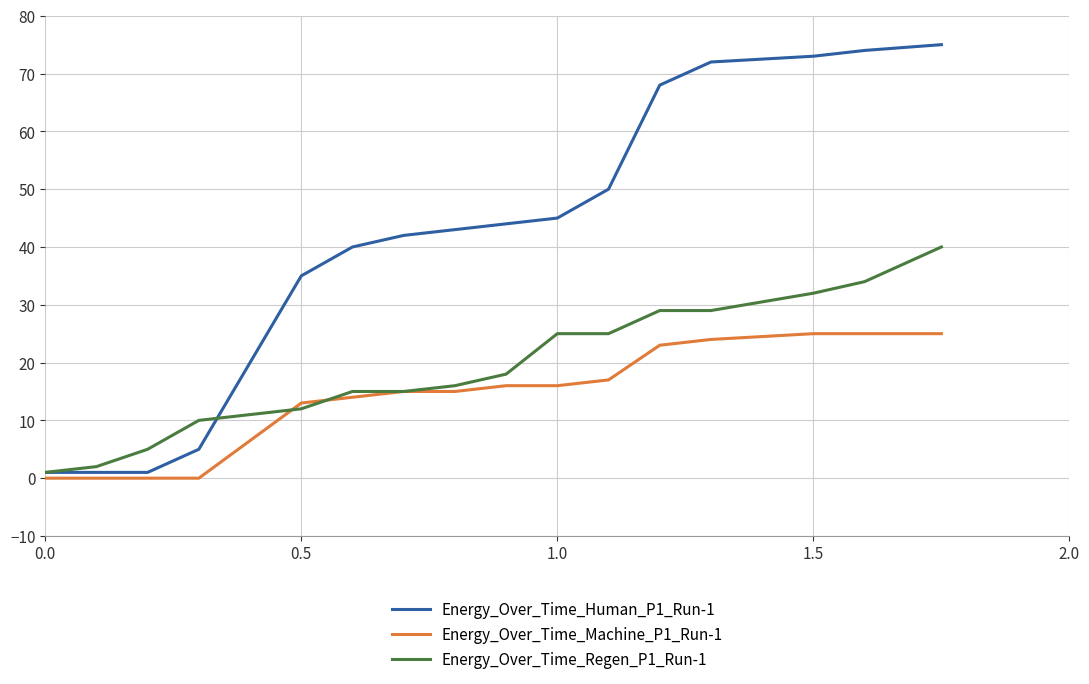

List the series in order of their peak value, lowest first.

Energy_Over_Time_Machine_P1_Run-1, Energy_Over_Time_Regen_P1_Run-1, Energy_Over_Time_Human_P1_Run-1